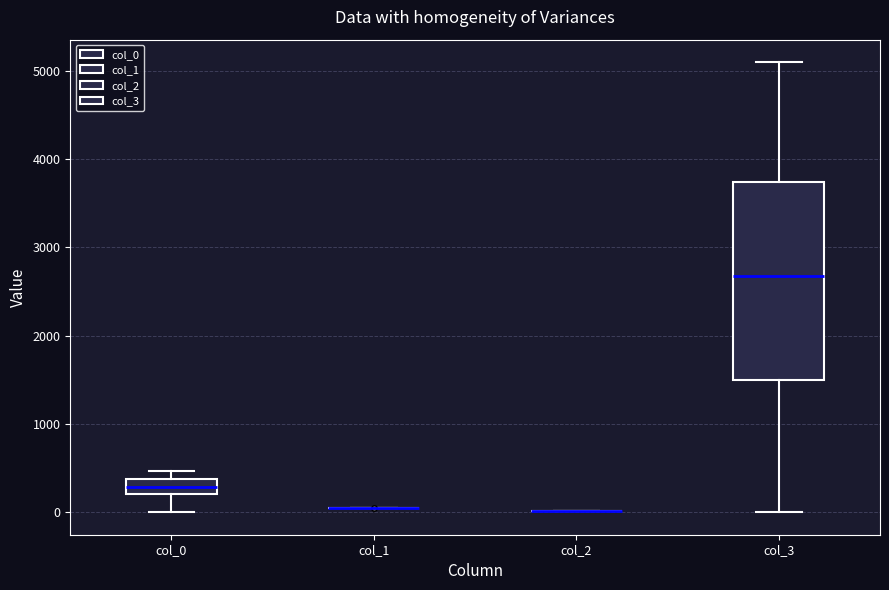

Reading left to right, read every box against the y-axis: the position of its median line, the range the box covers, and the ends of its whiskers. The values are not printed on the chart, so give them approximately, as read against the axis.

col_0: median 300, box 200 to 400, whiskers 0 to 500
col_1: box collapsed to a line at 0, whiskers 0 to 0
col_2: box collapsed to a line at 0, whiskers 0 to 0
col_3: median 2700, box 1500 to 3700, whiskers 0 to 5100